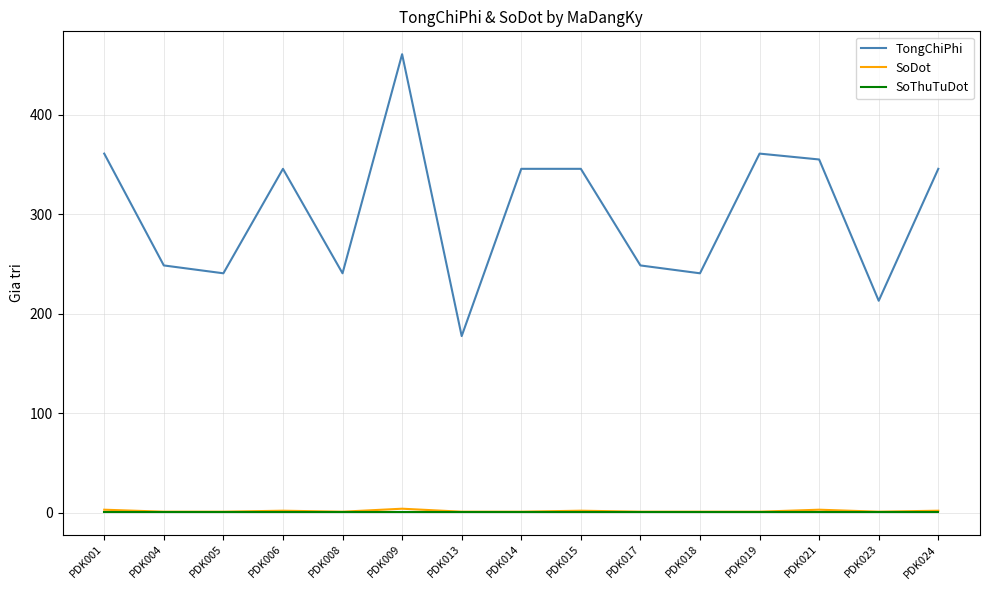

What is the total value across all series at PDK021?

359.0